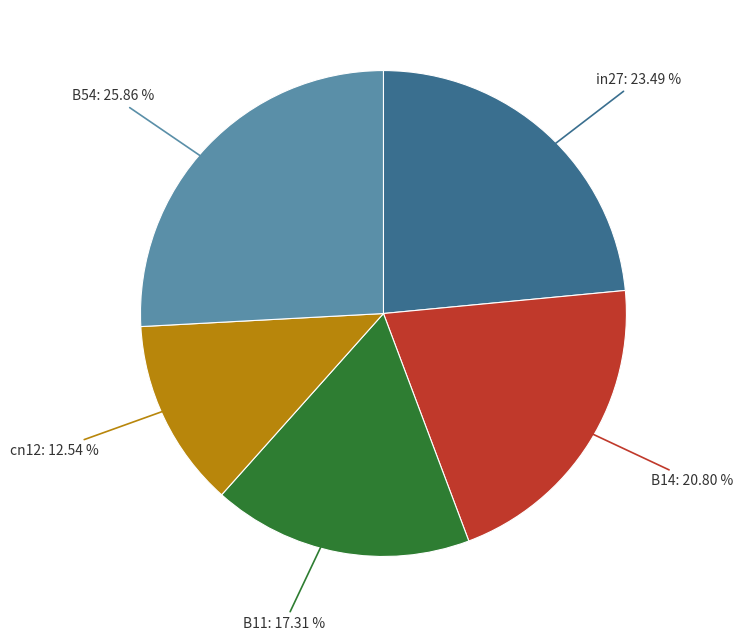

What is the total percentage of B14 and B11?

38.1%